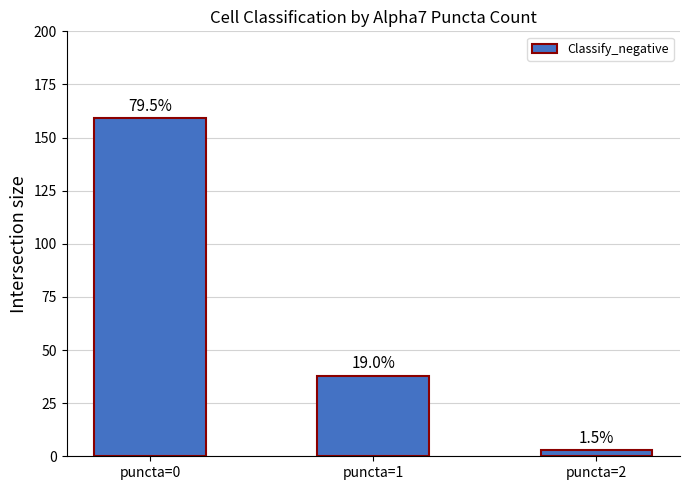

What is the ratio of the value at puncta=1 to the value at puncta=0?

0.2